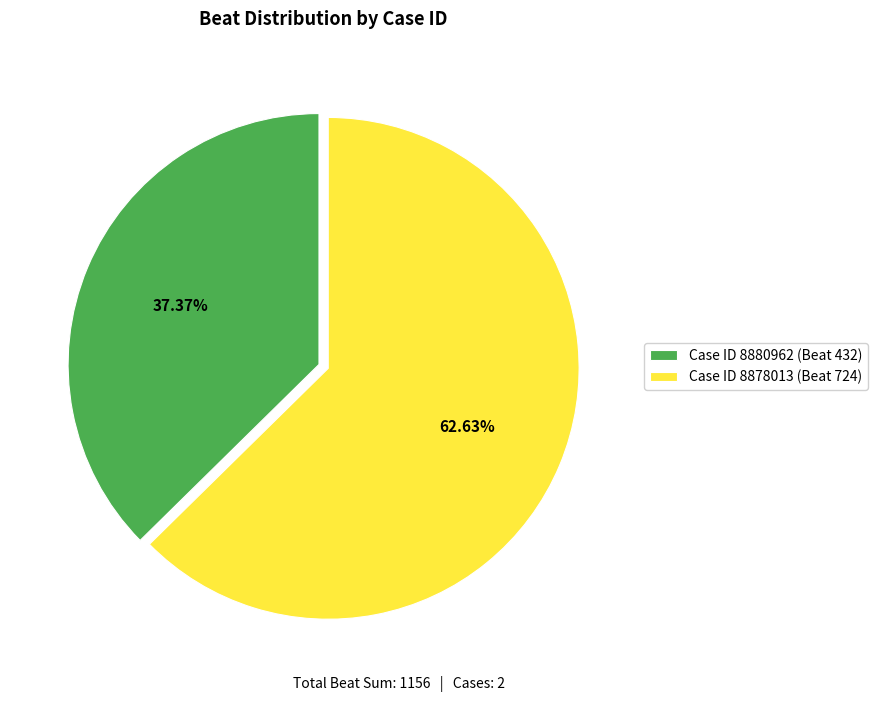

Count the number of slices in the pie.

2